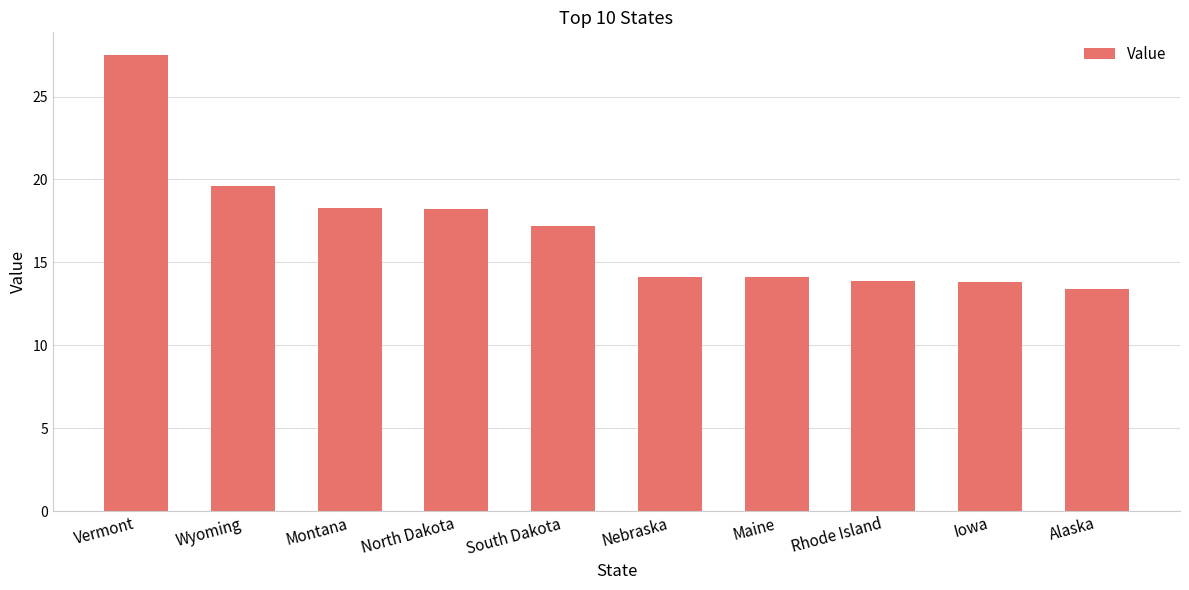

What is the label of the 10th bar from the right?

Vermont